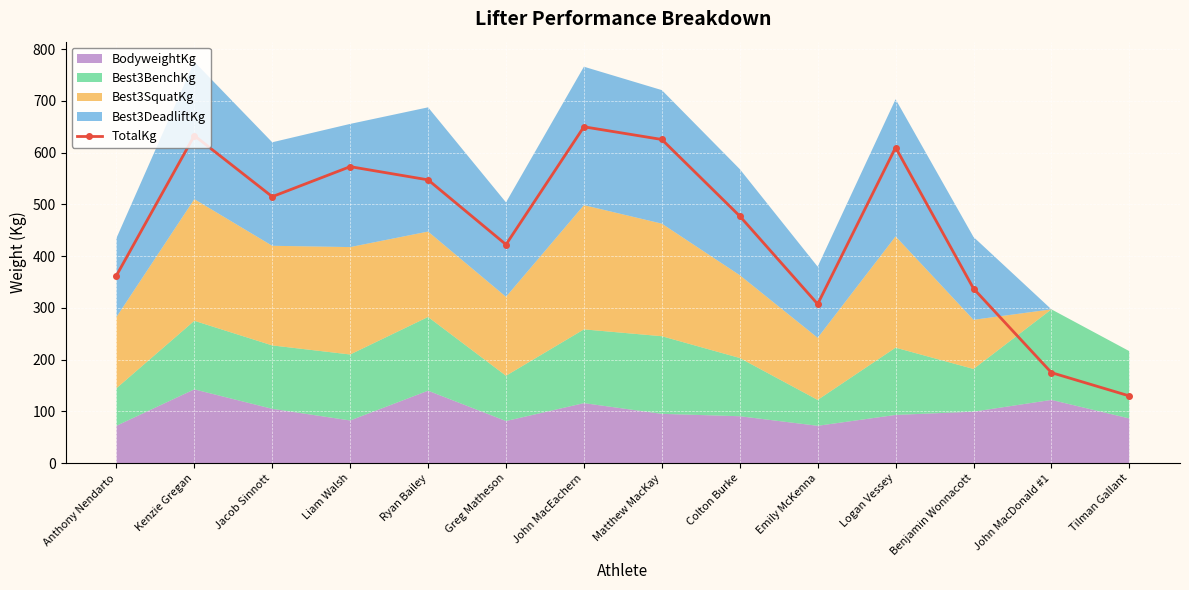

What is the minimum value shown in the chart?

130.0